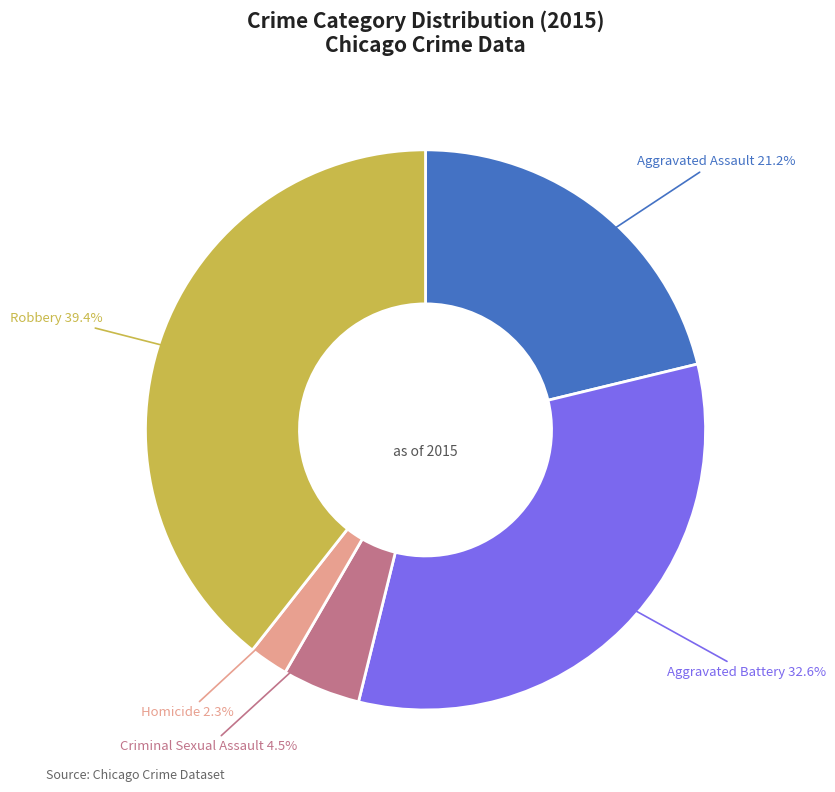

What is the ratio of the value at Homicide to the value at Aggravated Battery?

0.1